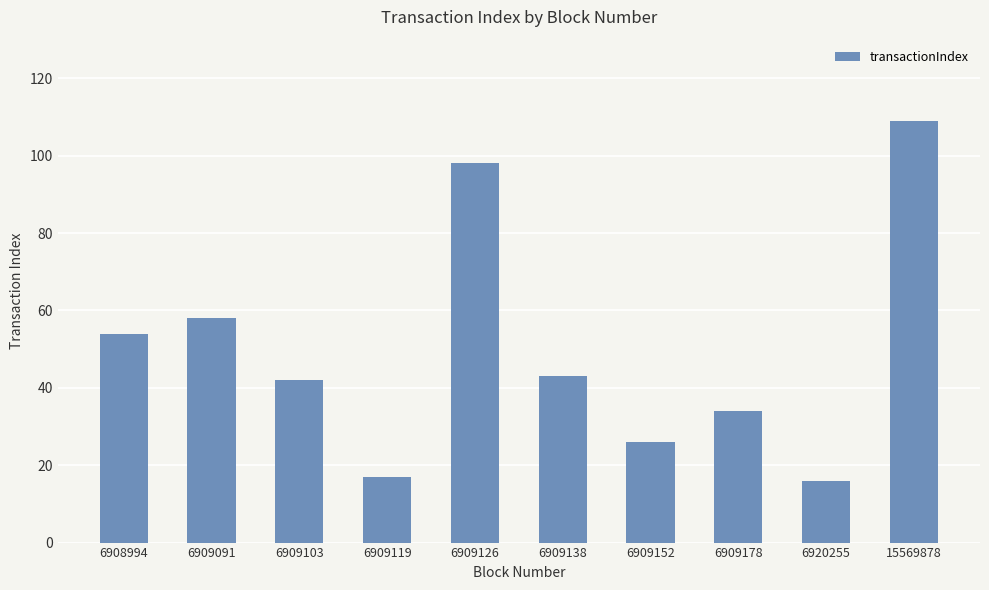

Does the chart contain stacked bars?

No